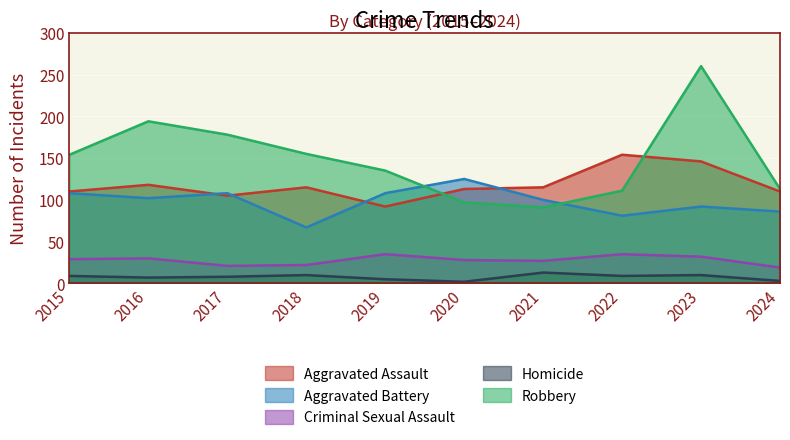

Does the chart display data point markers on the line(s)?

No